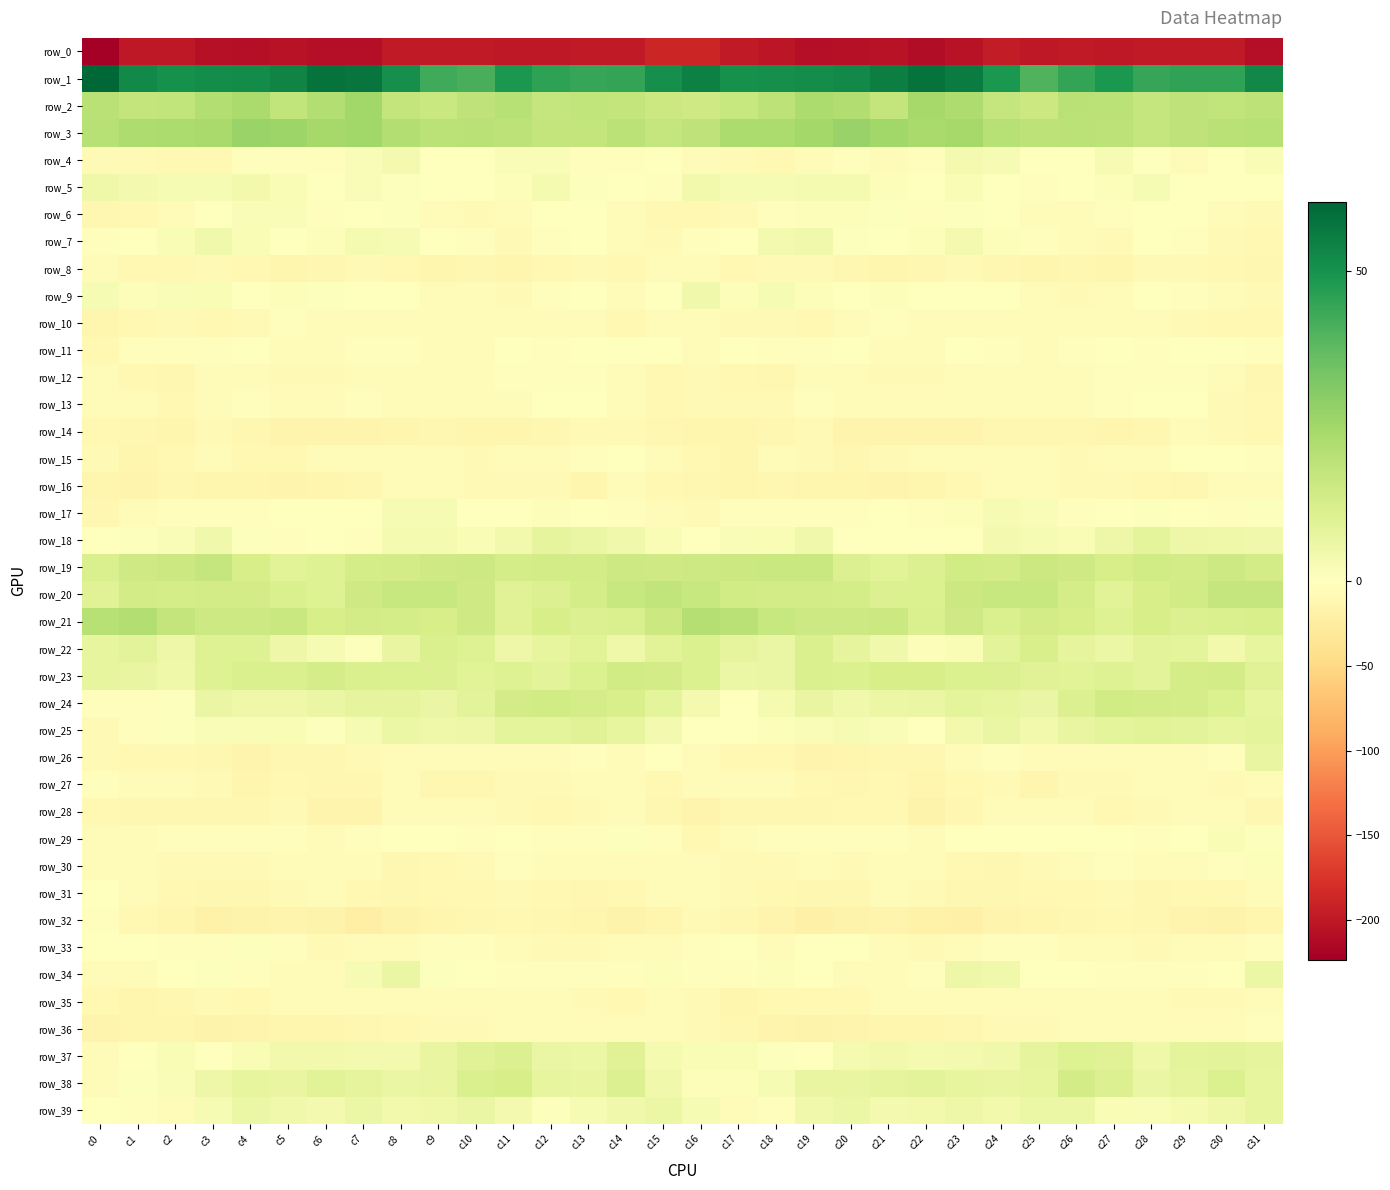

Which series has the largest total across all categories?

row_1